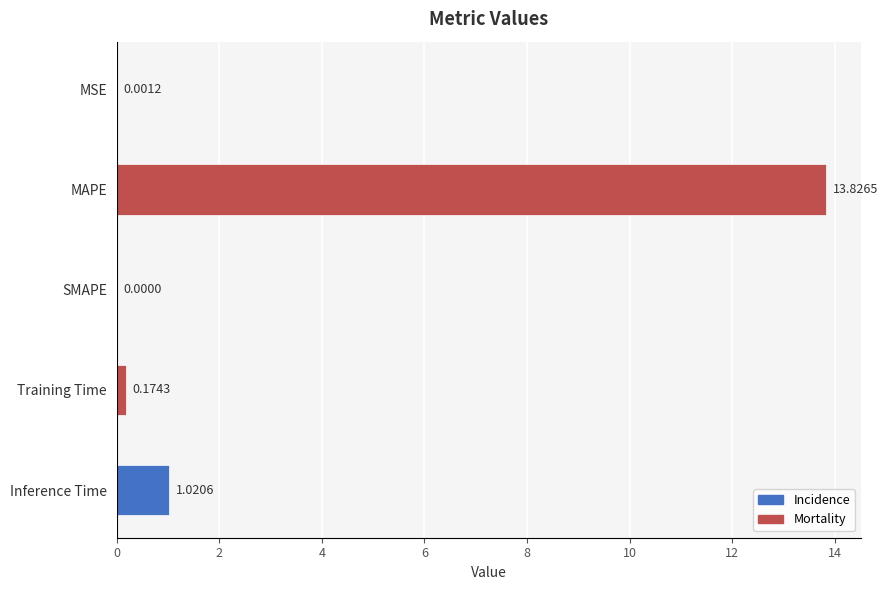

Are the bars horizontal?

Yes